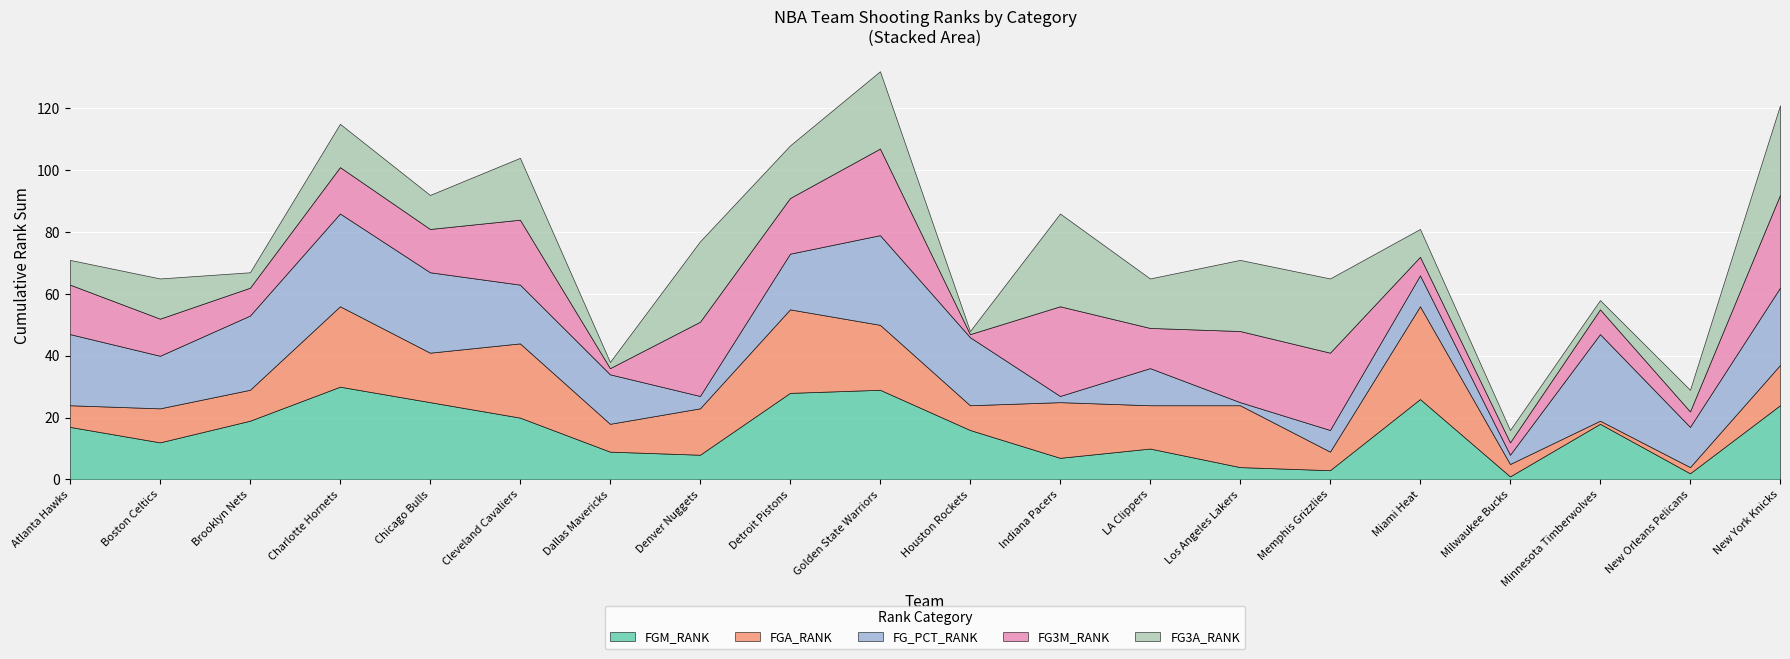

Reading right to left, list all the values displayed in this chart.

FGM_RANK: 24	2	18	1	26	3	4	10	7	16	29	28	8	9	20	25	30	19	12	17
FGA_RANK: 13	2	1	4	30	6	20	14	18	8	21	27	15	9	24	16	26	10	11	7
FG_PCT_RANK: 25	13	28	3	10	7	1	12	2	22	29	18	4	16	19	26	30	24	17	23
FG3M_RANK: 30	5	8	4	6	25	23	13	29	1	28	18	24	2	21	14	15	9	12	16
FG3A_RANK: 29	7	3	4	9	24	23	16	30	1	25	17	26	2	20	11	14	5	13	8